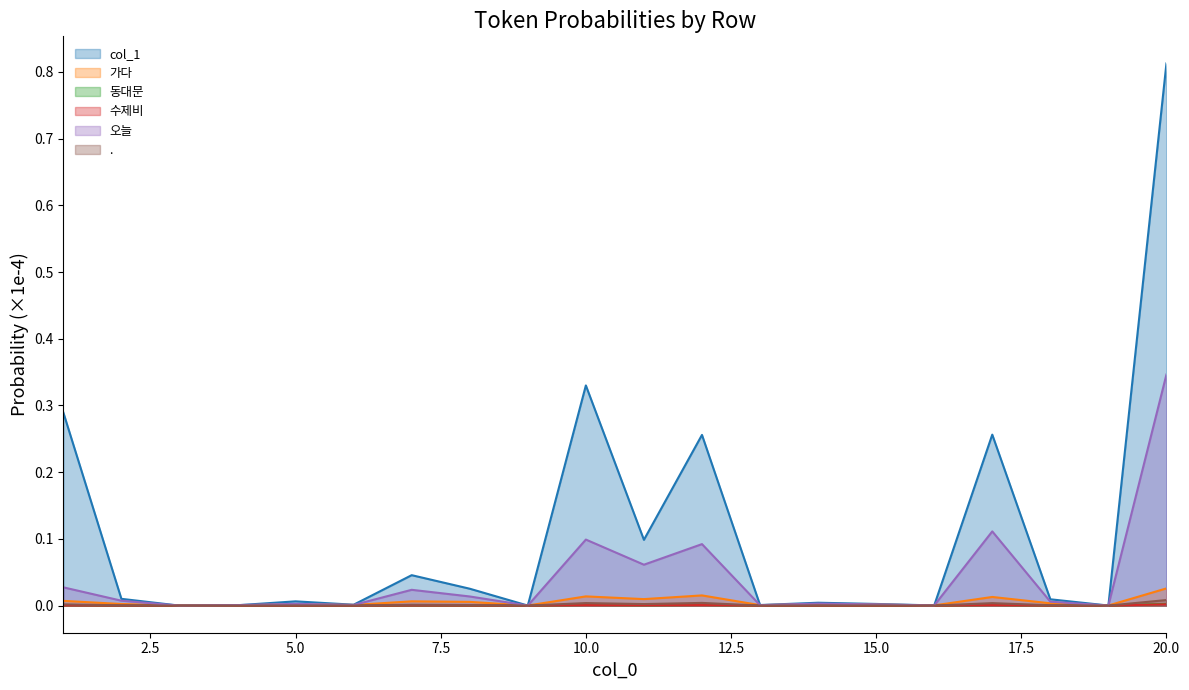

How many interior local valleys does the . series have?

7